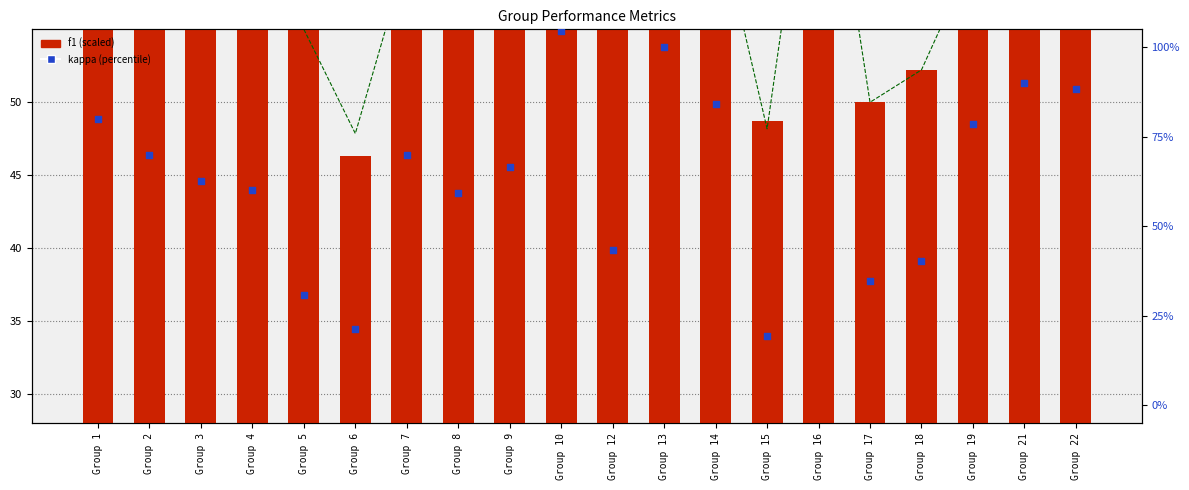

At which category is the sum across all series the highest?

Group 16